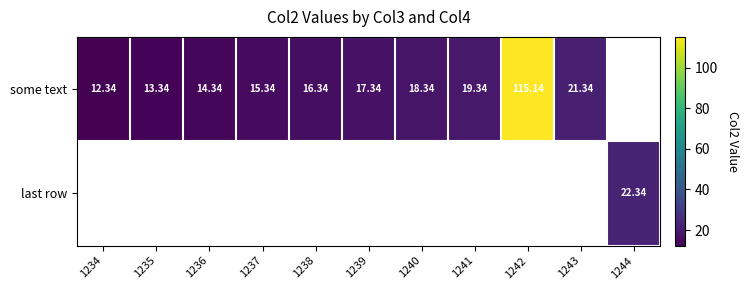

How many data points does each series have?

11